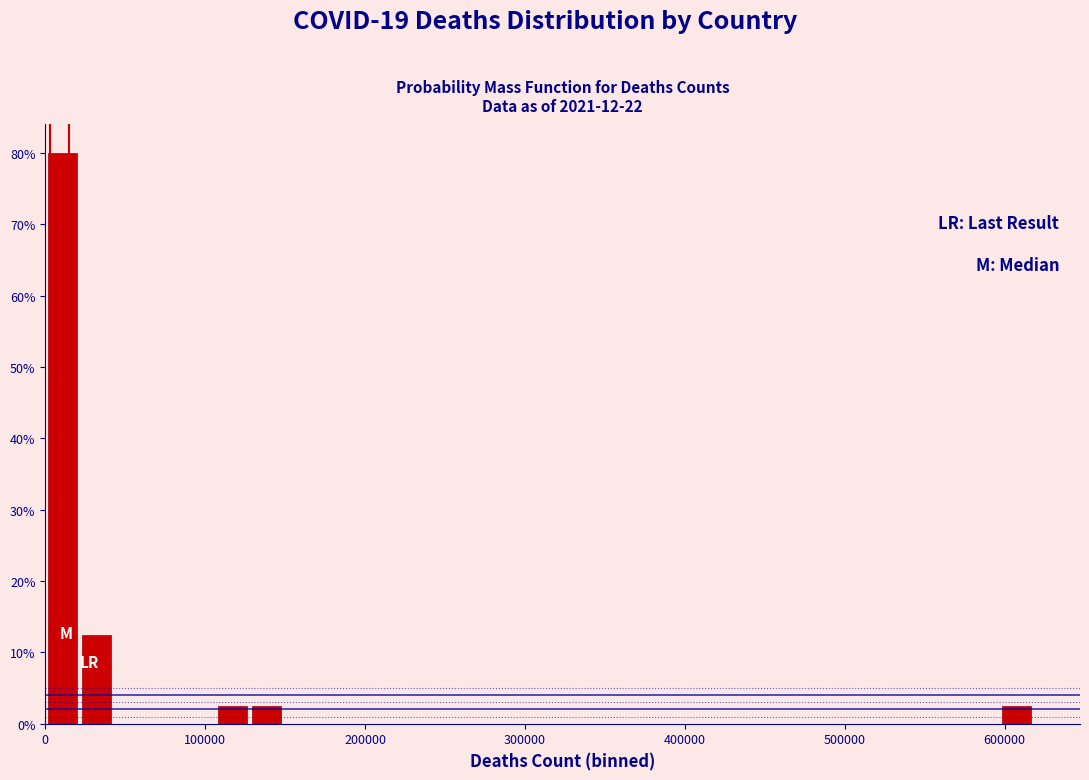

Read against the x-axis, roughly where is the centre of the tallest bar?

10000